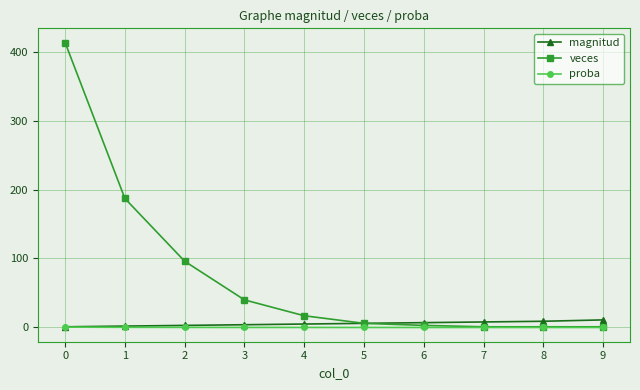

The value of veces at 8 is 1.0. True or false?

True